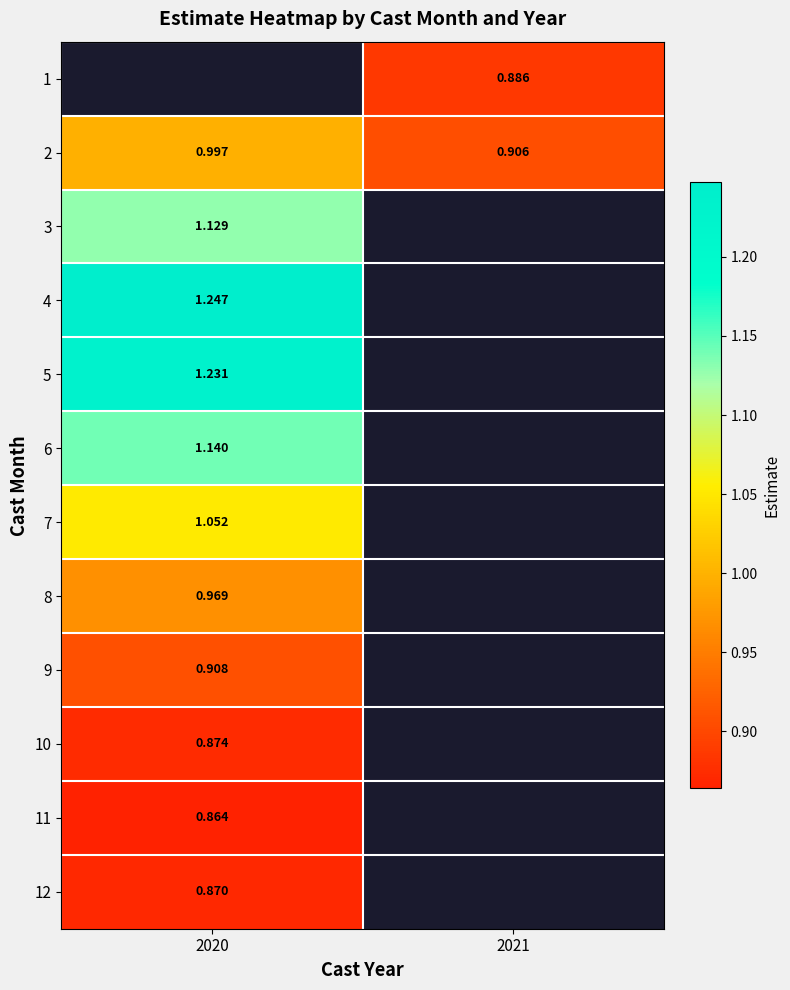

How many data points does each series have?

2